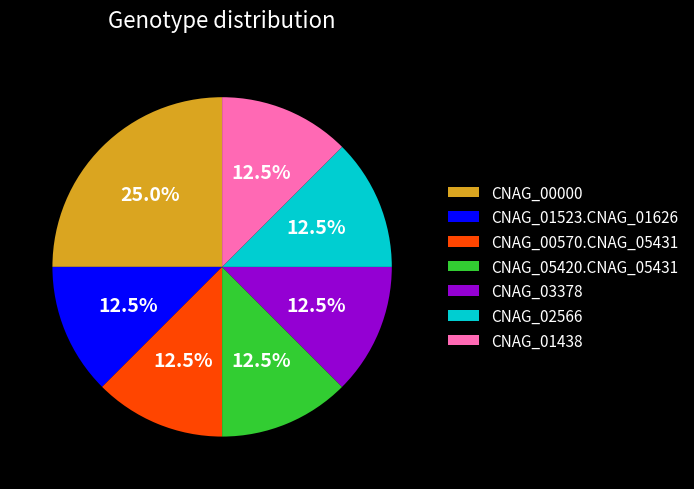

How many slices are in this pie chart?

7